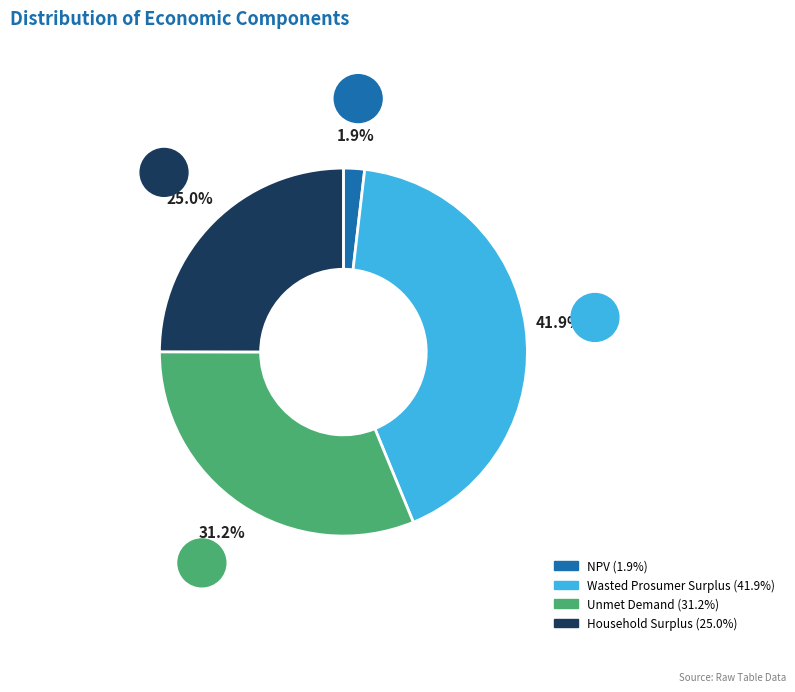

To the nearest percent, what percentage of the pie is NPV?

2%